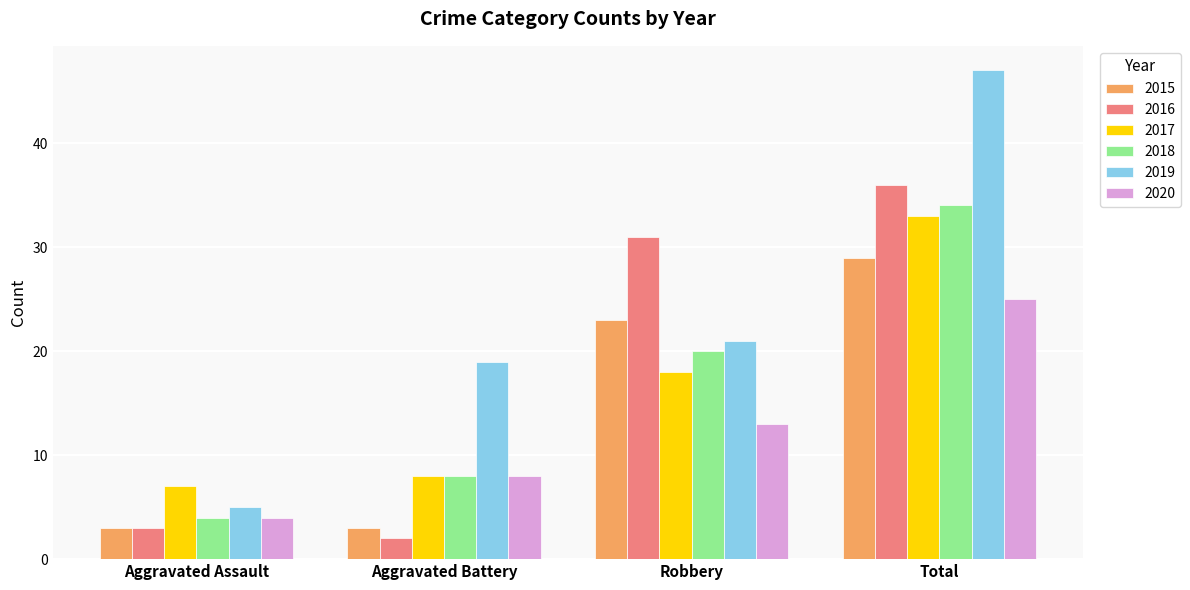

Count the number of categories in the chart.

4